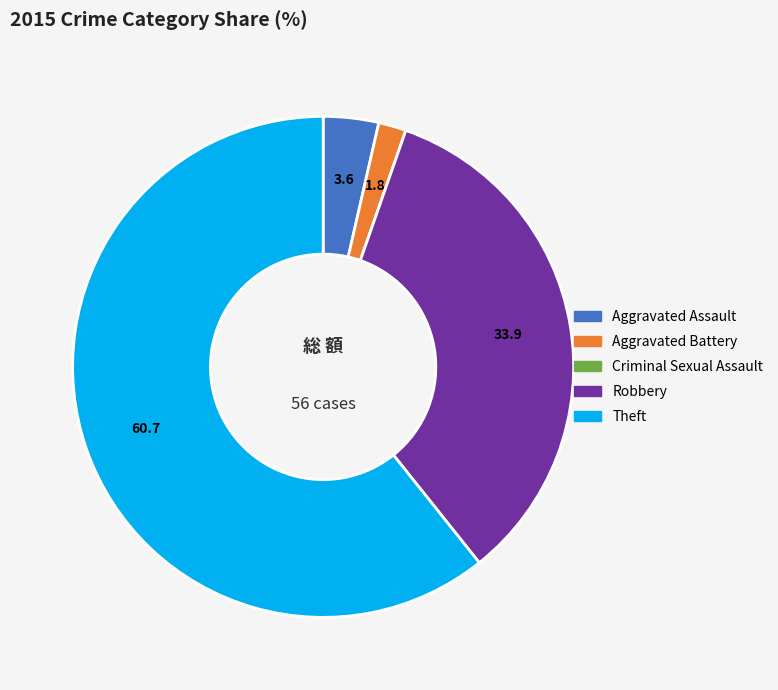

Is the sum of Aggravated Assault and Robbery greater than half?

No